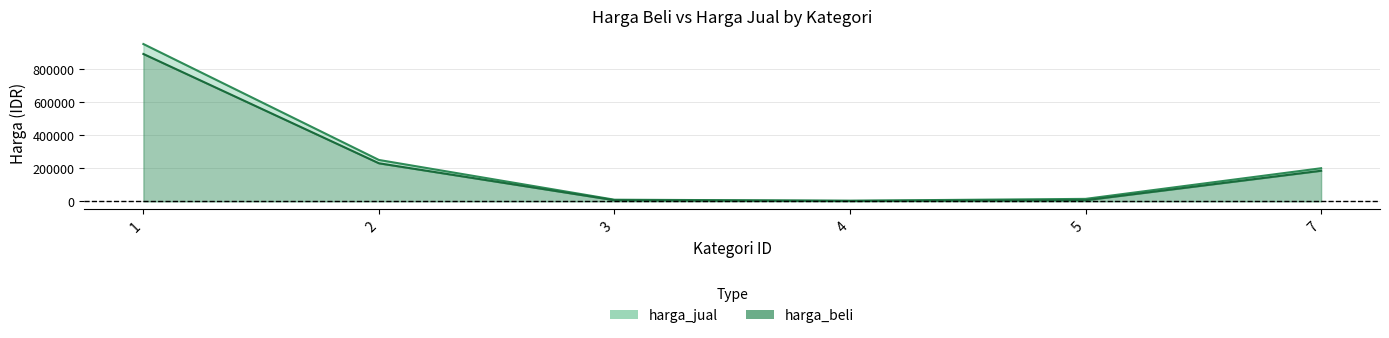

At which label is harga_jual closest to 477000?

2